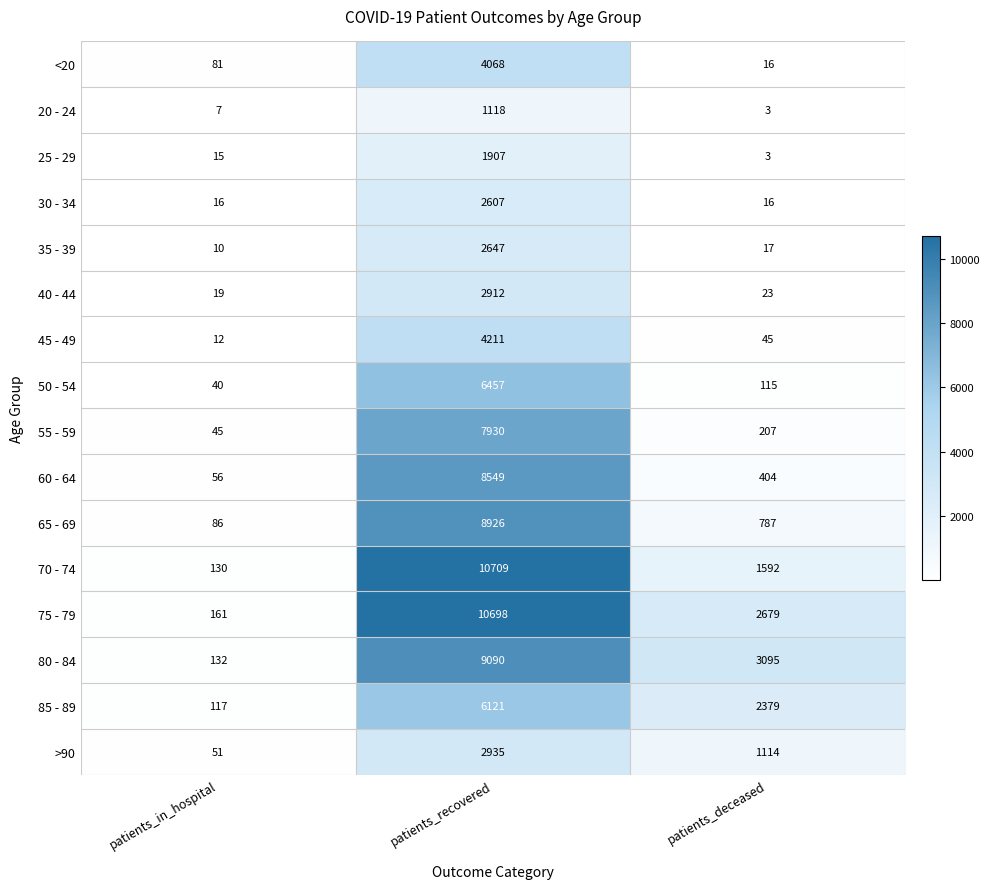

At which category is the sum across all series the highest?

patients_recovered